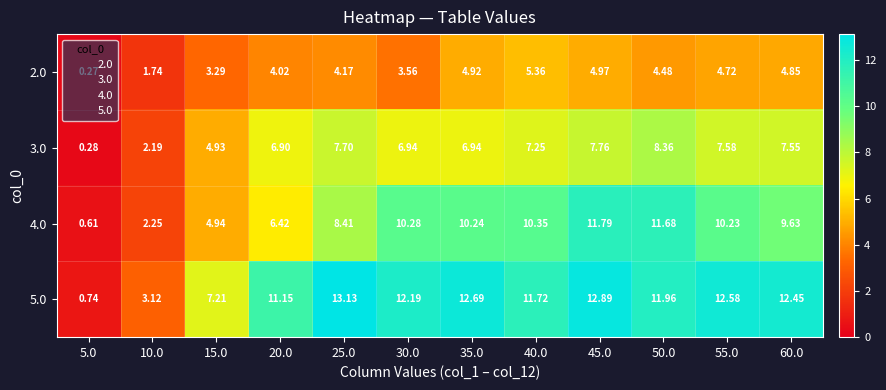

Reading right to left, list all the values displayed in this chart.

2.0: 60.0=4.8	55.0=4.7	50.0=4.5	45.0=5.0	40.0=5.4	35.0=4.9	30.0=3.6	25.0=4.2	20.0=4.0	15.0=3.3	10.0=1.7	5.0=0.3
3.0: 60.0=7.5	55.0=7.6	50.0=8.4	45.0=7.8	40.0=7.2	35.0=6.9	30.0=6.9	25.0=7.7	20.0=6.9	15.0=4.9	10.0=2.2	5.0=0.3
4.0: 60.0=9.6	55.0=10.2	50.0=11.7	45.0=11.8	40.0=10.3	35.0=10.2	30.0=10.3	25.0=8.4	20.0=6.4	15.0=4.9	10.0=2.2	5.0=0.6
5.0: 60.0=12.4	55.0=12.6	50.0=12.0	45.0=12.9	40.0=11.7	35.0=12.7	30.0=12.2	25.0=13.1	20.0=11.2	15.0=7.2	10.0=3.1	5.0=0.7